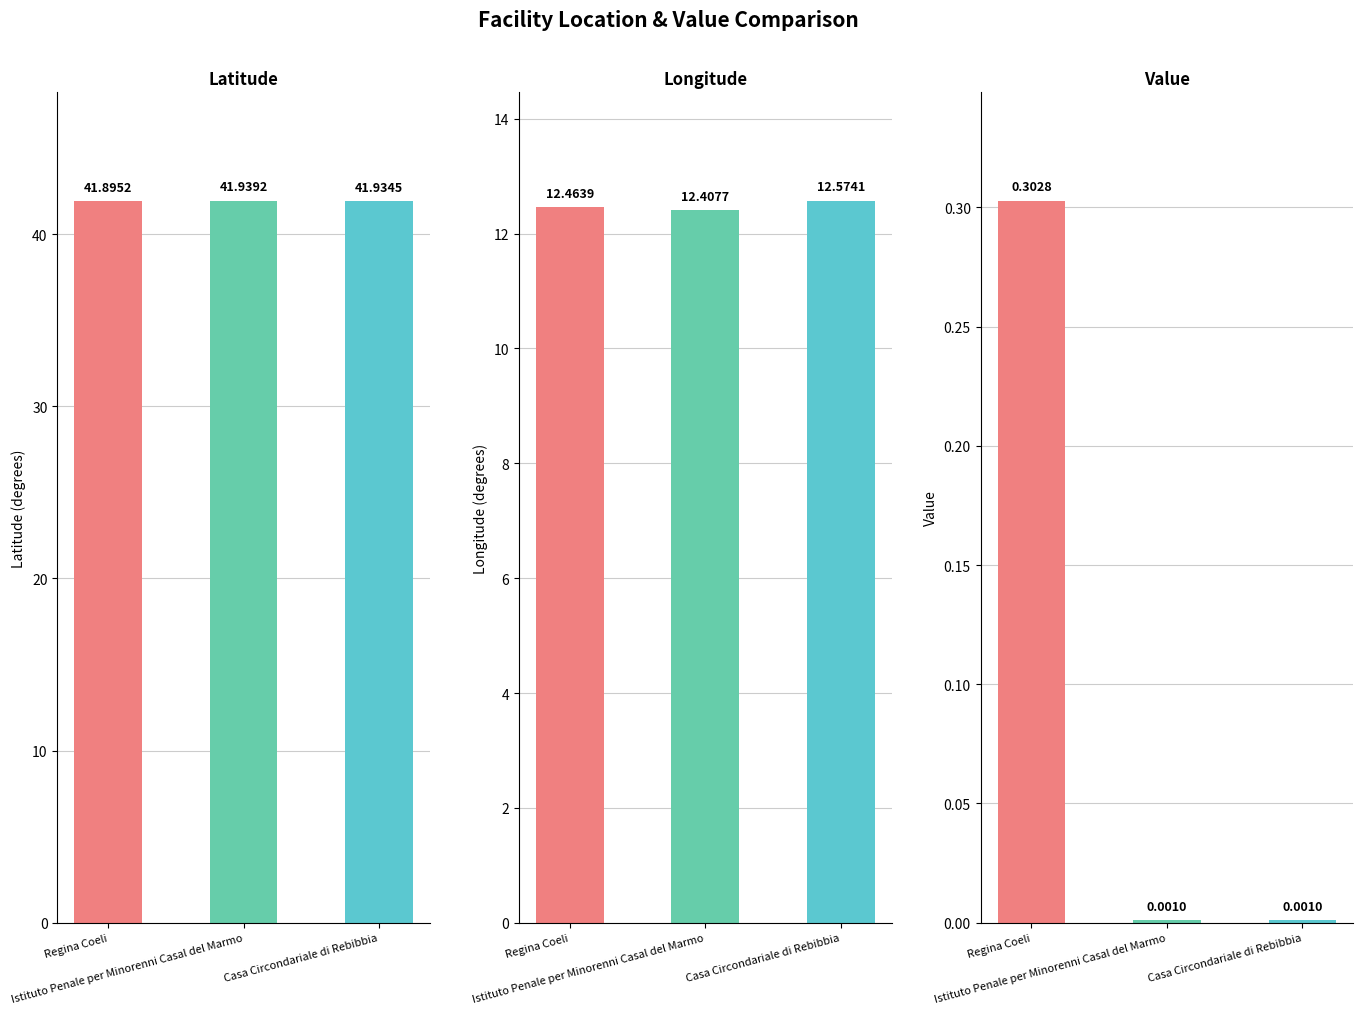

At which label is col_4 (Value) closest to 0?

Istituto Penale per Minorenni Casal del Marmo